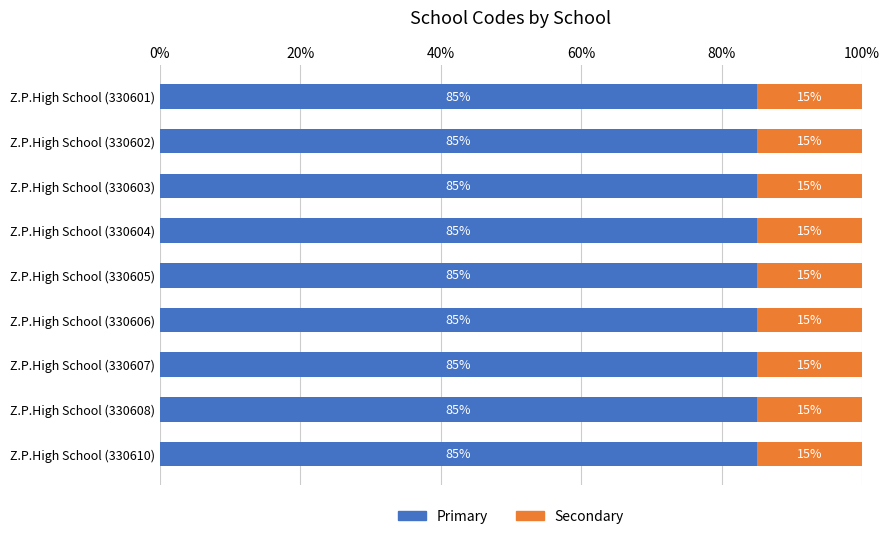

Is it true that School Code (secondary) equals 0.2 at Z.P.High School (330601)?

True